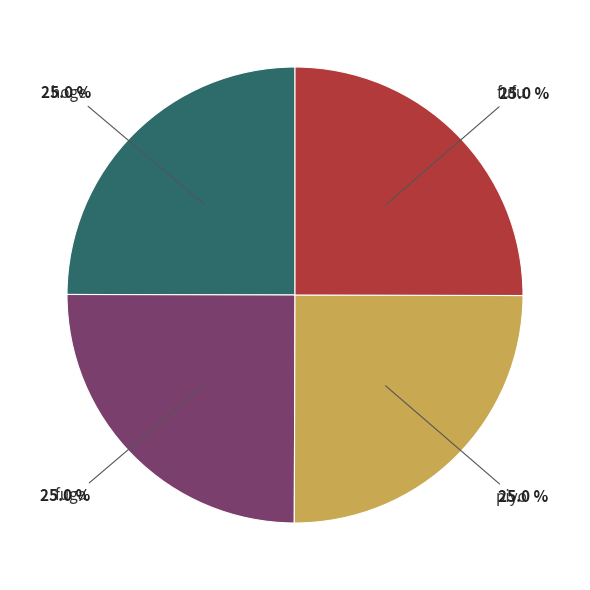

Does any single category account for the majority?

No